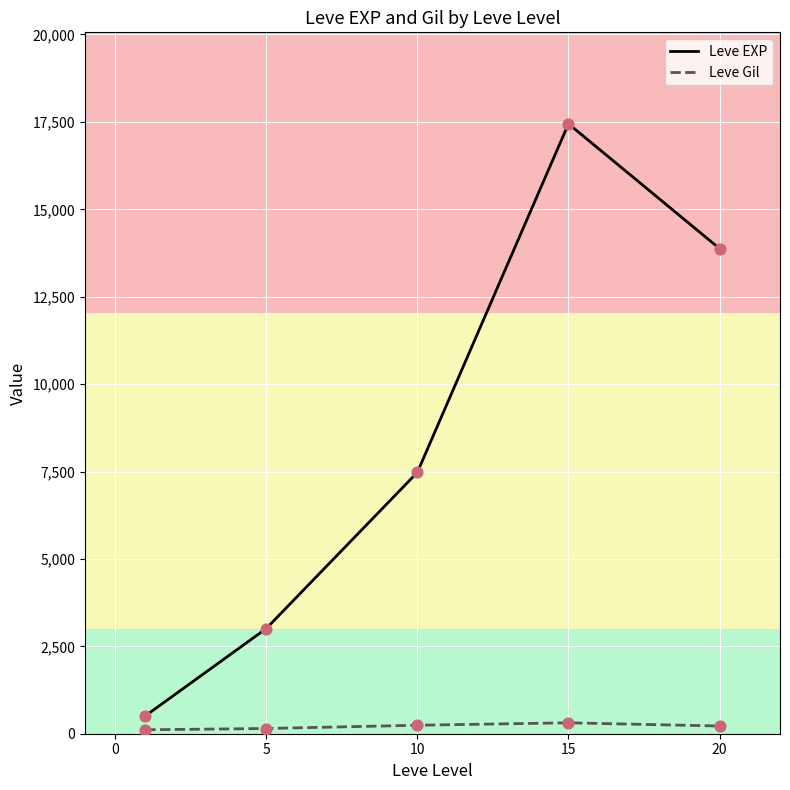

Which series has the largest total across all categories?

Leve EXP